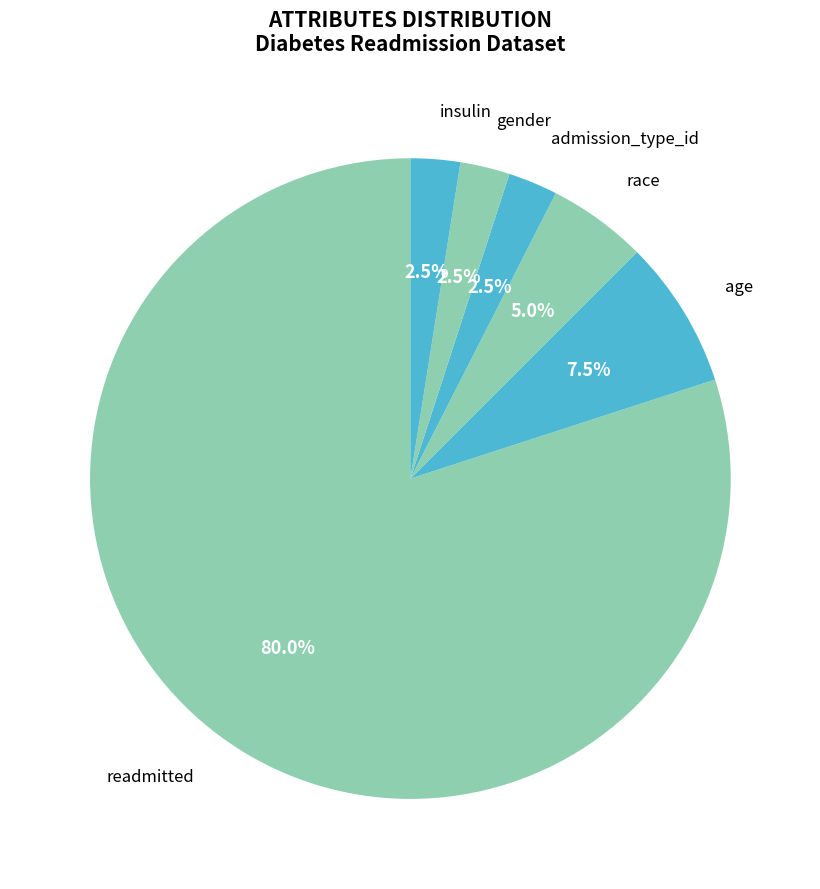

Which category has the biggest portion of the pie?

readmitted